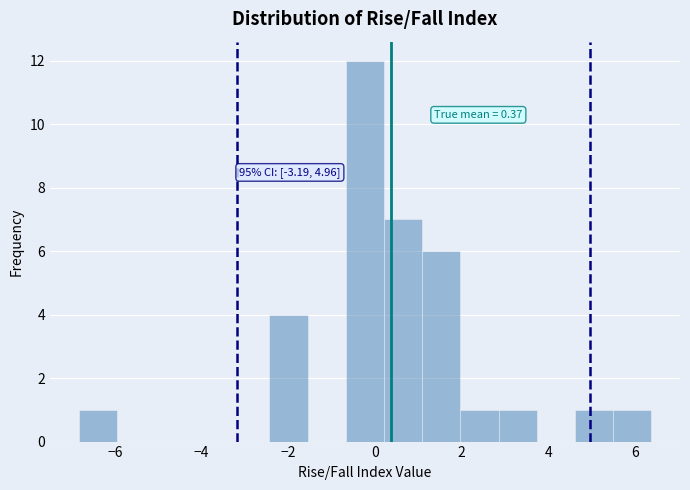

Over which range of the x-axis is the bar tallest?

-0.6 to 0.2